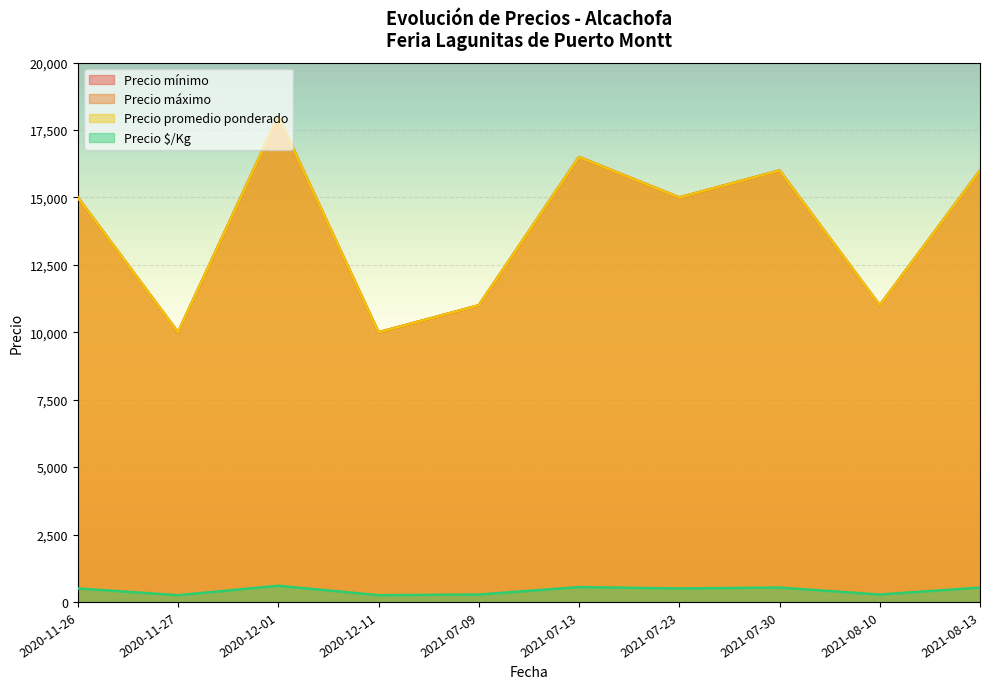

What is the difference between the highest and lowest values at 2021-07-09?

10725